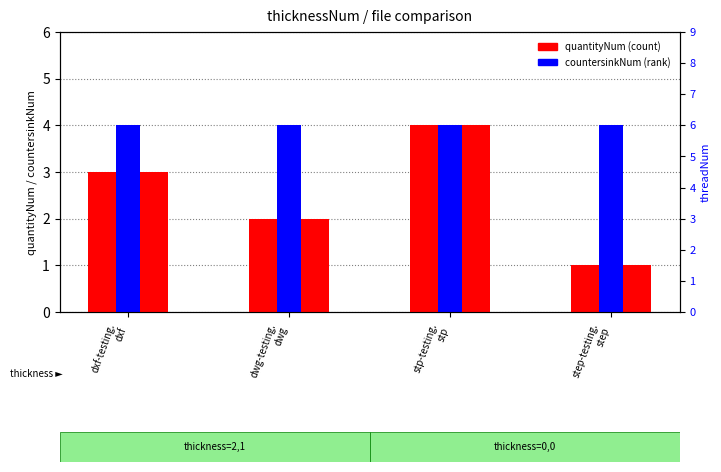

Between stp-testing.
stp and dwg-testing.
dwg, which is larger?

stp-testing.
stp